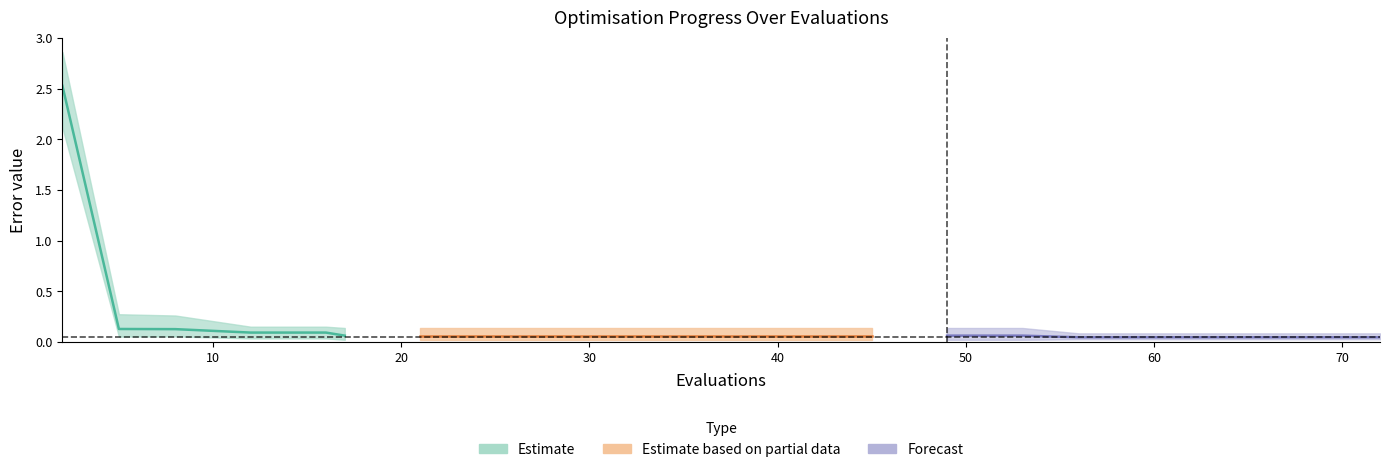

At how many categories does at least one series exceed 1?

1